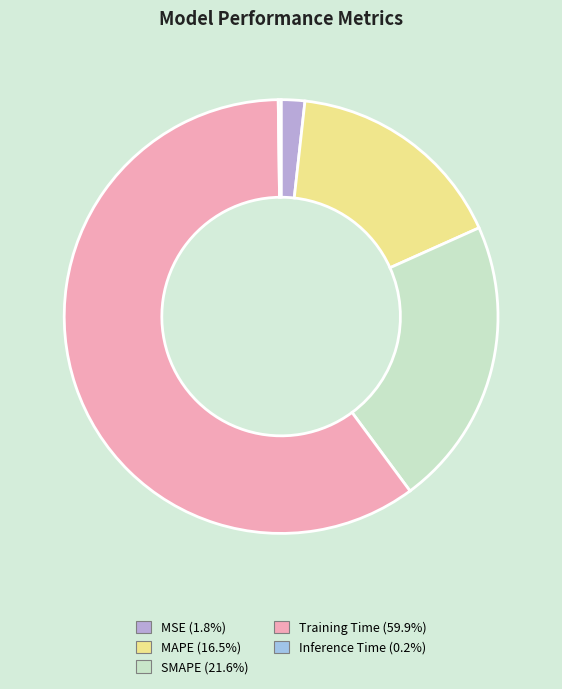

Is it true that SMAPE is 14% of the pie?

False